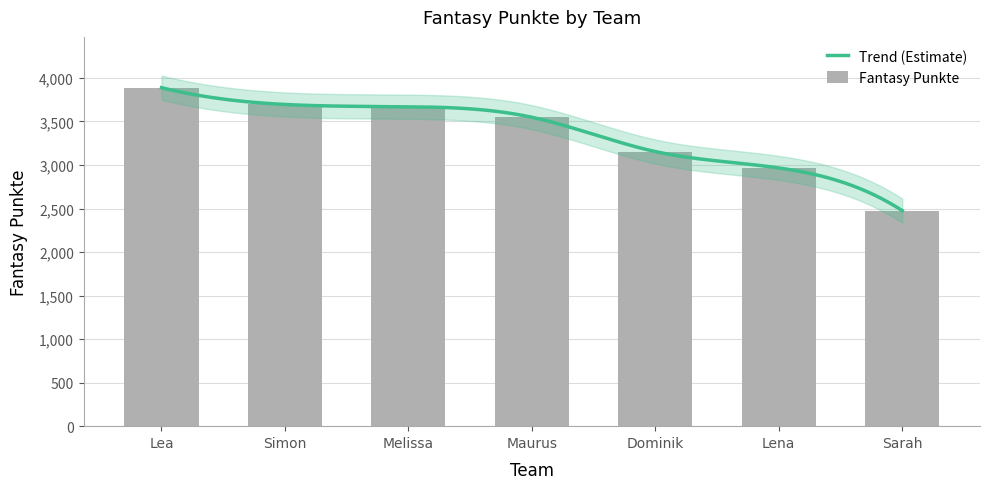

How many values are below 3548?

3